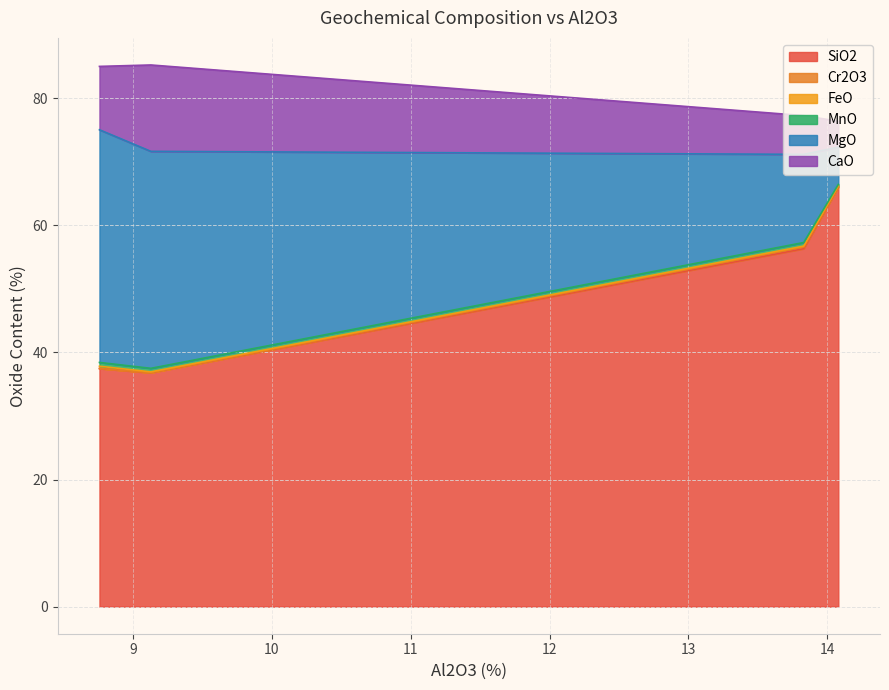

The value of Cr2O3 at MK15 is 0.0. True or false?

False